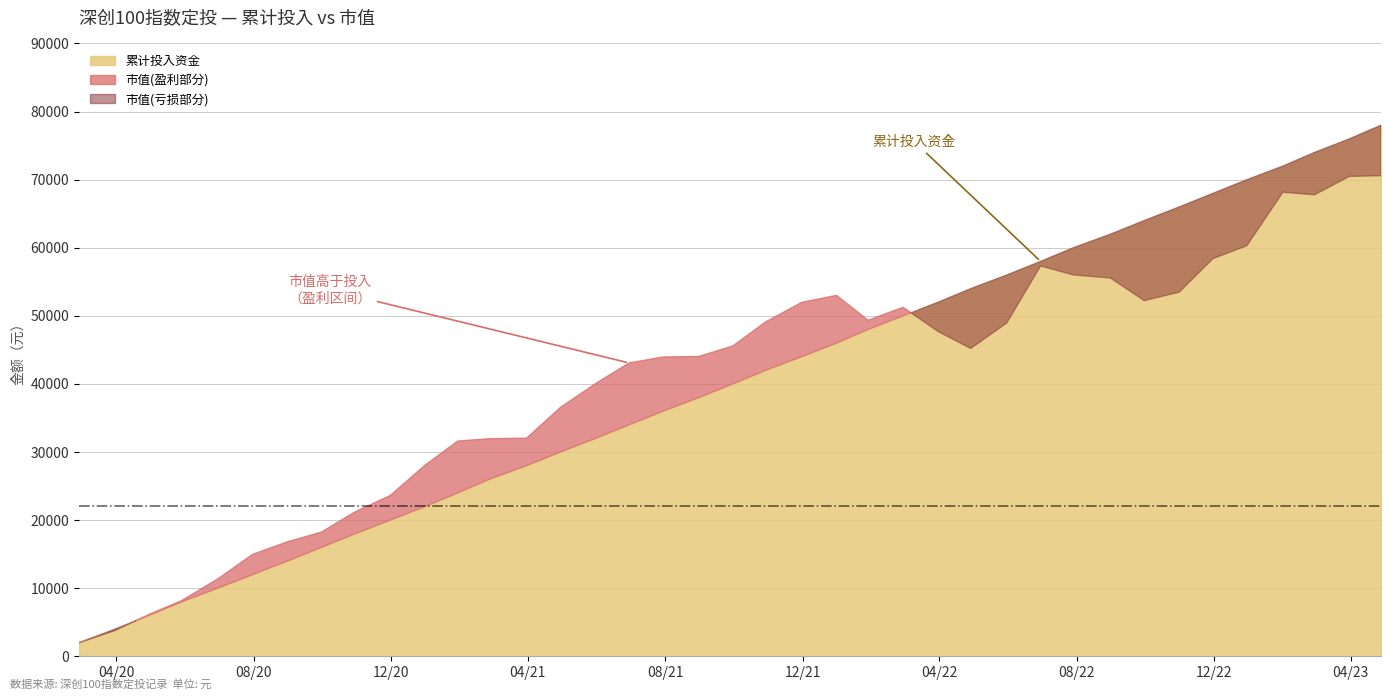

Reading left to right, list all the values displayed in this chart.

累计投入资金: 2020-02-28=2000.0	2020-03-31=4000.0	2020-04-30=6000.0	2020-05-29=8000.0	2020-06-30=10000.0	2020-07-31=12000.0	2020-08-31=14000.0	2020-09-30=16000.0	2020-10-30=18000.0	2020-11-30=20000.0	2020-12-31=22000.0	2021-01-29=24000.0	2021-02-26=26000.0	2021-03-31=28000.0	2021-04-30=30000.0	2021-05-31=32000.0	2021-06-30=34000.0	2021-07-30=36000.0	2021-08-31=38000.0	2021-09-30=40000.0	2021-10-29=42000.0	2021-11-30=44000.0	2021-12-31=46000.0	2022-01-28=48000.0	2022-02-28=50000.0	2022-03-31=52000.0	2022-04-29=54000.0	2022-05-31=56000.0	2022-06-30=58000.0	2022-07-29=60000.0	2022-08-31=62000.0	2022-09-30=64000.0	2022-10-31=66000.0	2022-11-30=68000.0	2022-12-30=70000.0	2023-01-31=72000.0	2023-02-28=74000.0	2023-03-31=76000.0	2023-04-28=78000.0
市值: 2020-02-28=2000.0	2020-03-31=3783.5	2020-04-30=6143.6	2020-05-29=8173.8	2020-06-30=11353.8	2020-07-31=14968.6	2020-08-31=16822.5	2020-09-30=18240.2	2020-10-30=21221.5	2020-11-30=23603.7	2020-12-31=28073.0	2021-01-29=31610.7	2021-02-26=31960.9	2021-03-31=32030.5	2021-04-30=36542.5	2021-05-31=40028.5	2021-06-30=43079.9	2021-07-30=43952.4	2021-08-31=44041.7	2021-09-30=45573.0	2021-10-29=49094.4	2021-11-30=51969.9	2021-12-31=53008.1	2022-01-28=49351.1	2022-02-28=51254.6	2022-03-31=47701.9	2022-04-29=45202.5	2022-05-31=48944.8	2022-06-30=57317.9	2022-07-29=56010.3	2022-08-31=55547.7	2022-09-30=52229.1	2022-10-31=53475.1	2022-11-30=58406.9	2022-12-30=60293.4	2023-01-31=68151.8	2023-02-28=67767.9	2023-03-31=70476.8	2023-04-28=70575.4